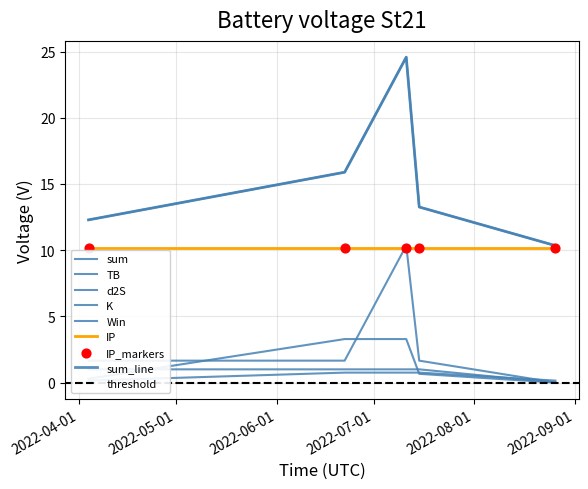

Which series contains the lowest Y value?

Win